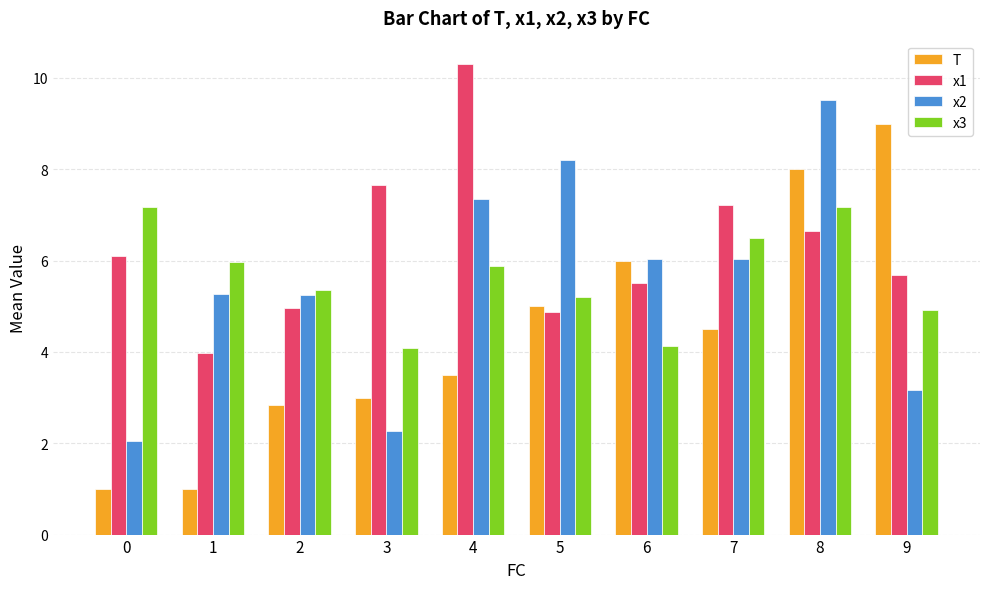

What is the value of the x2 bar at the 1st from the left?

2.0